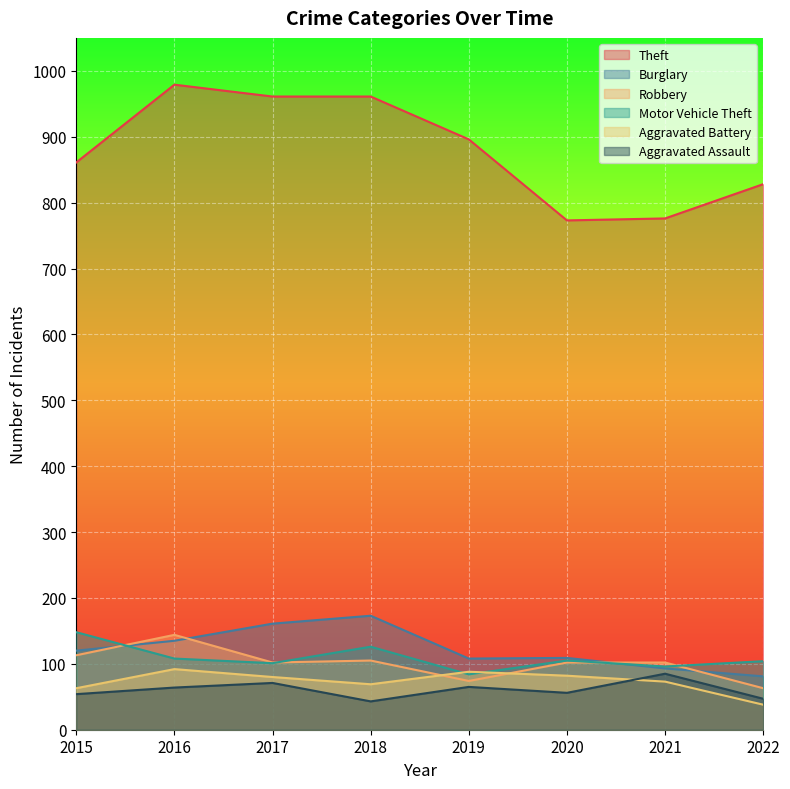

What is the minimum value for Burglary?

81